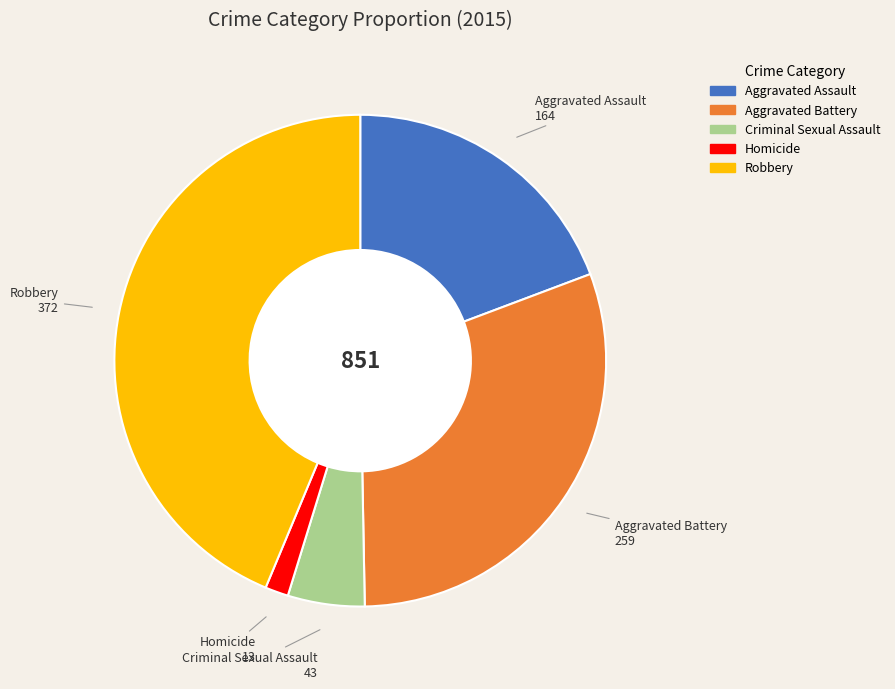

Combined, do Homicide and Robbery account for over 50%?

No